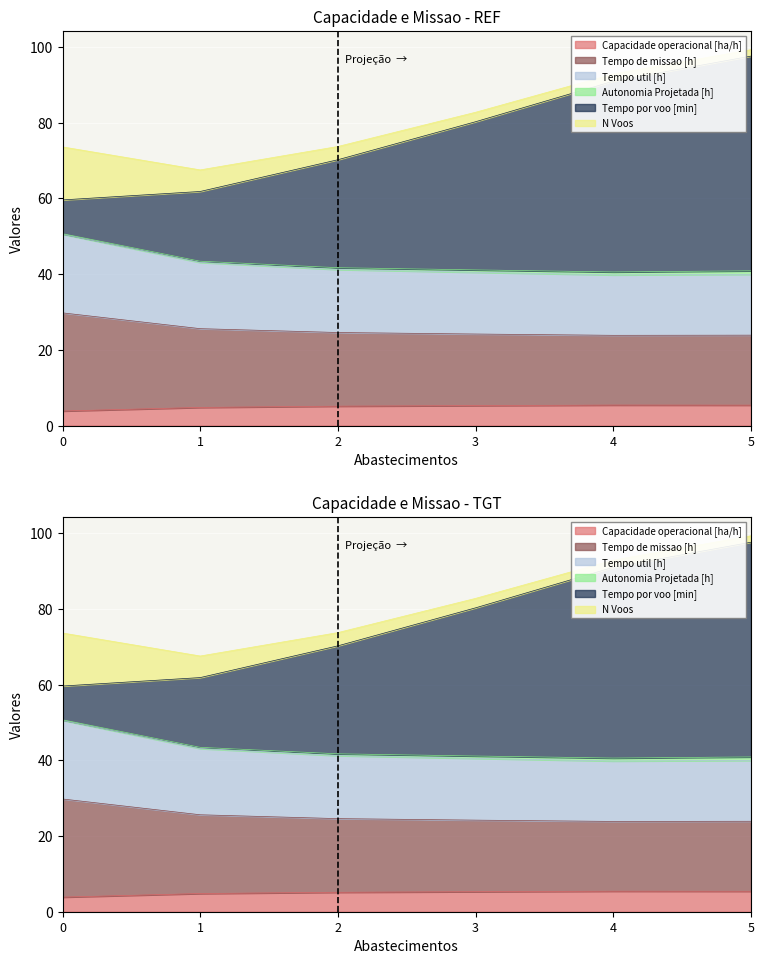

List the labels in order of Tempo por voo [min] value, largest first.

5, 4, 3, 2, 1, 0